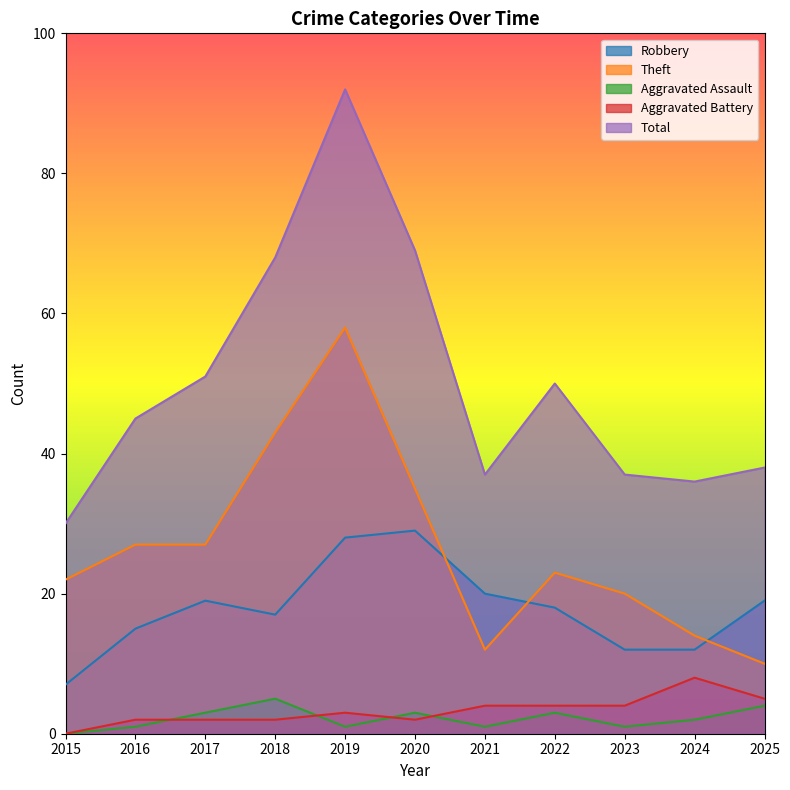

Where does the Aggravated Battery series first go above 3?

2021